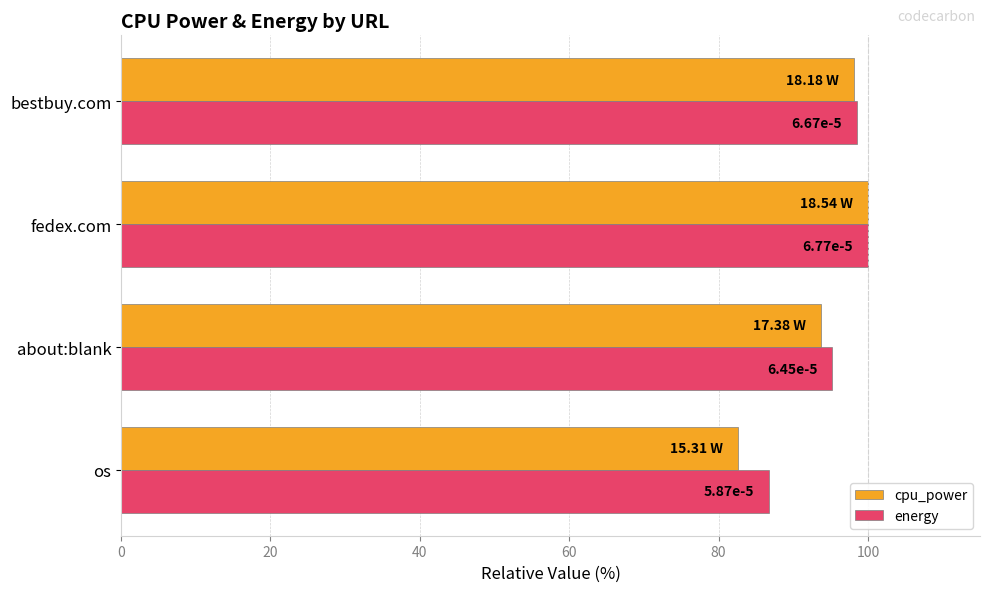

What are all the series names shown in the legend?

cpu_power, energy